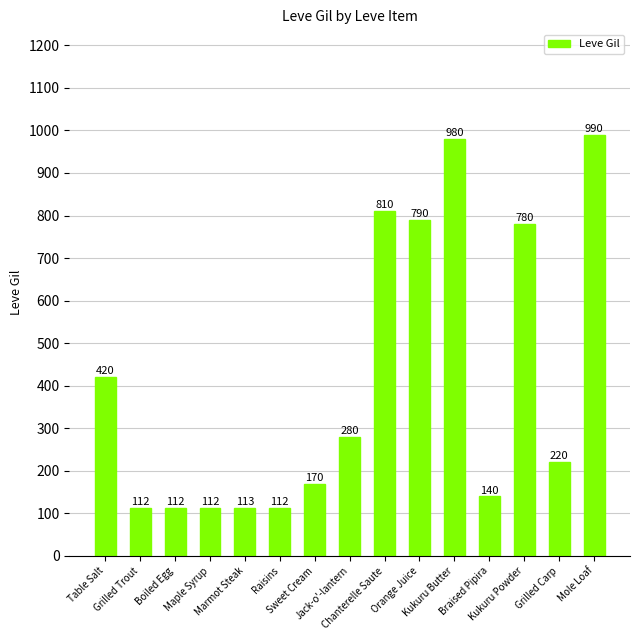

What is the sum of the values at Sweet Cream and Table Salt?

590